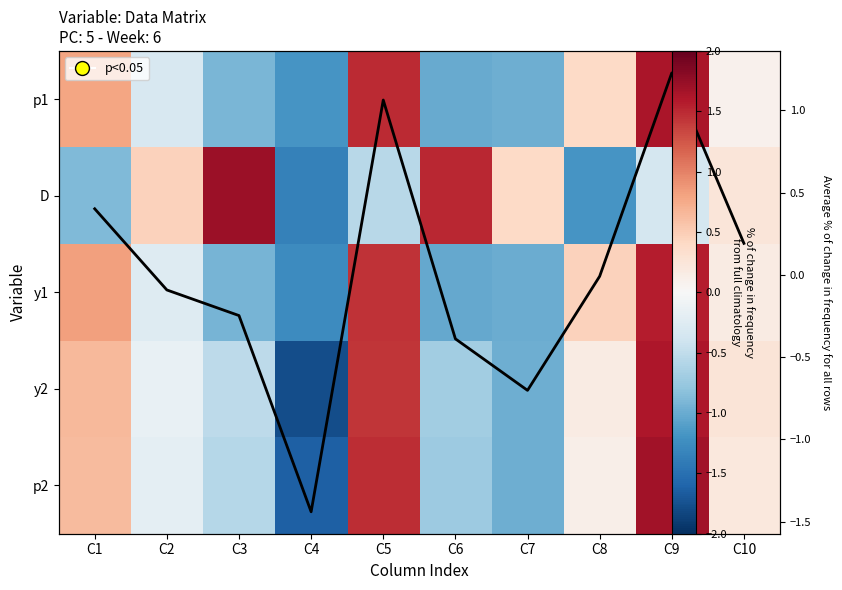

How many series are shown in this chart?

6